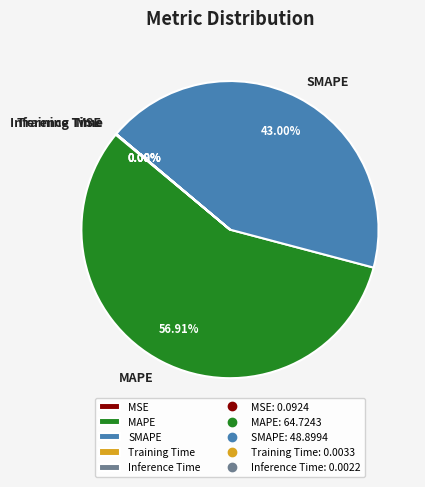

What percentage is the MAPE slice, to the nearest percent?

57%